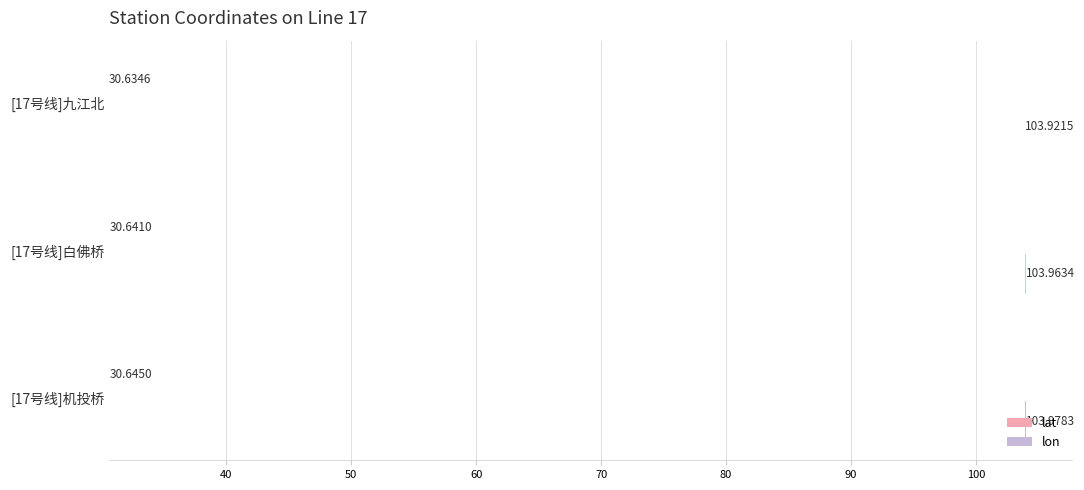

Rank the series by their maximum value, from highest to lowest.

lon, lat